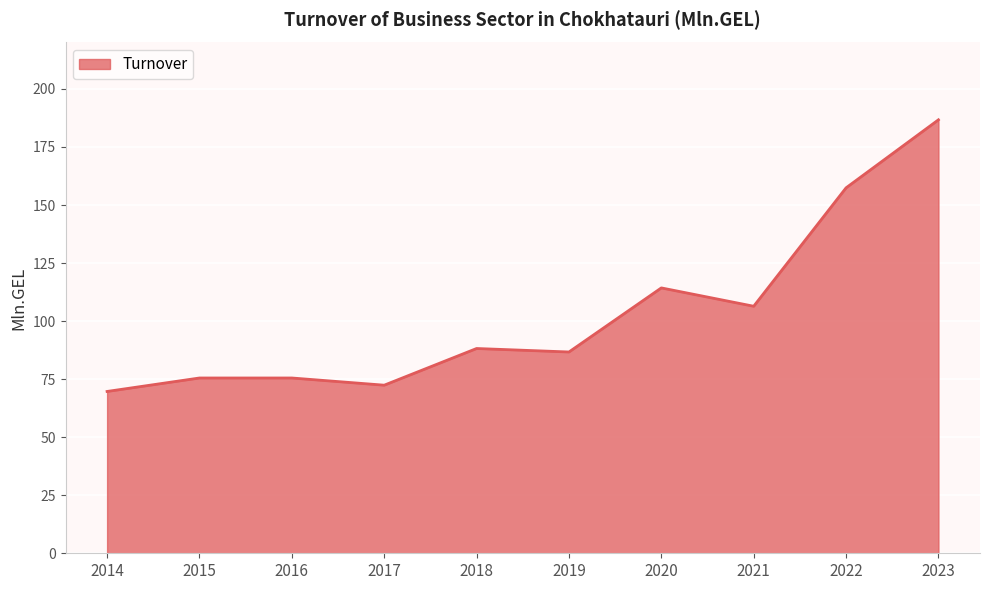

The chart shows a value of 39.3 at 2023. True or false?

False